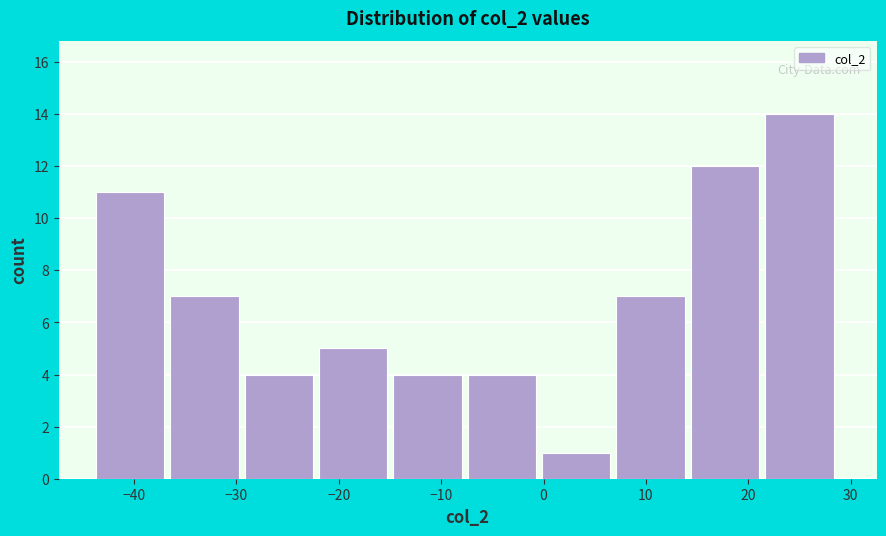

What is the height of the bar covering -36 to -29 on the x-axis? Neither the bar edges nor the heights are printed on the chart, so give them approximately, as read against the axes.

7